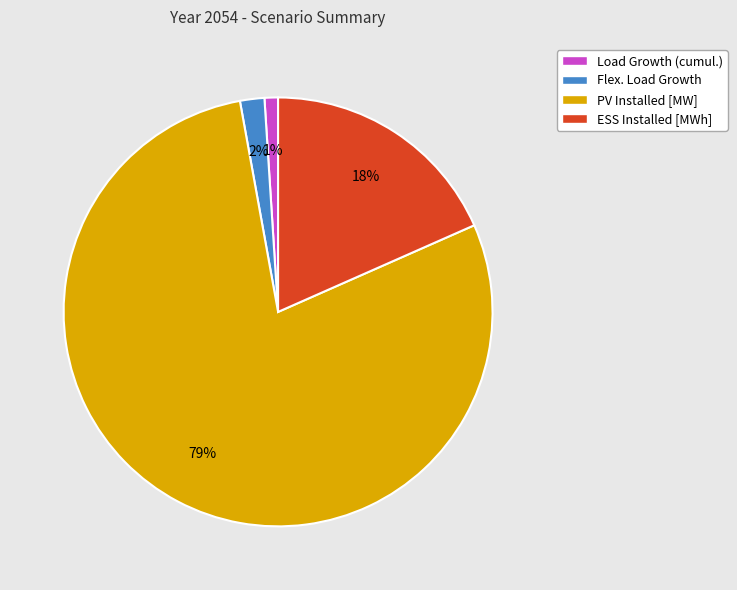

Between Load Growth (cumul.) and PV Installed [MW], which is larger?

PV Installed [MW]